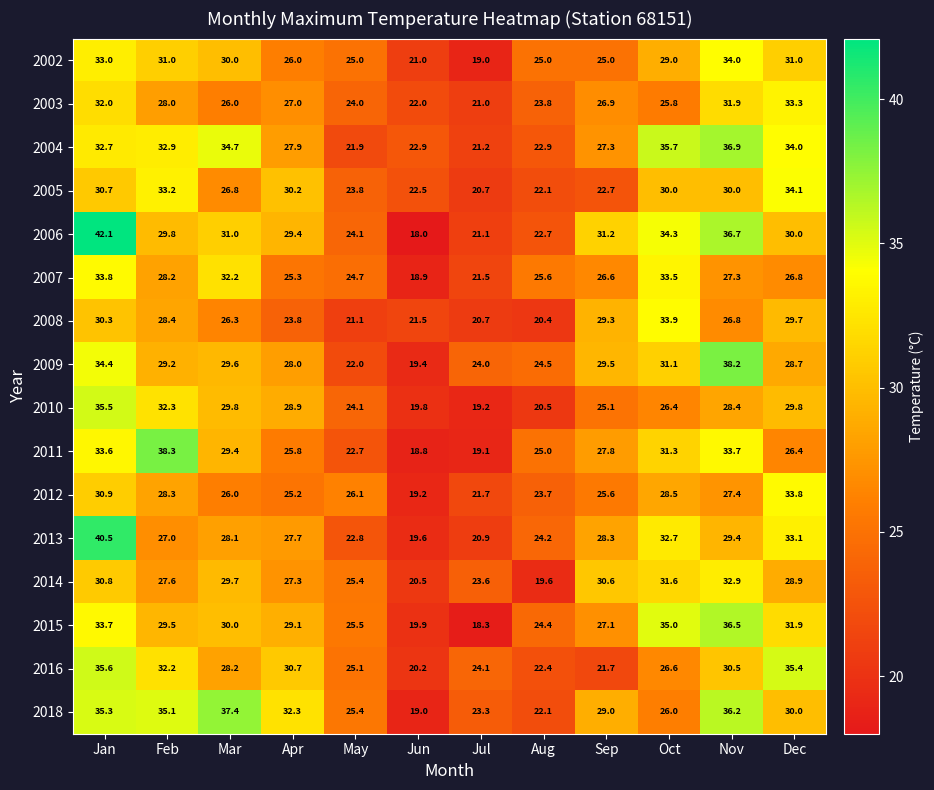

At Feb, list the series in order from smallest to largest.

2013, 2014, 2003, 2007, 2012, 2008, 2009, 2015, 2006, 2002, 2016, 2010, 2004, 2005, 2018, 2011